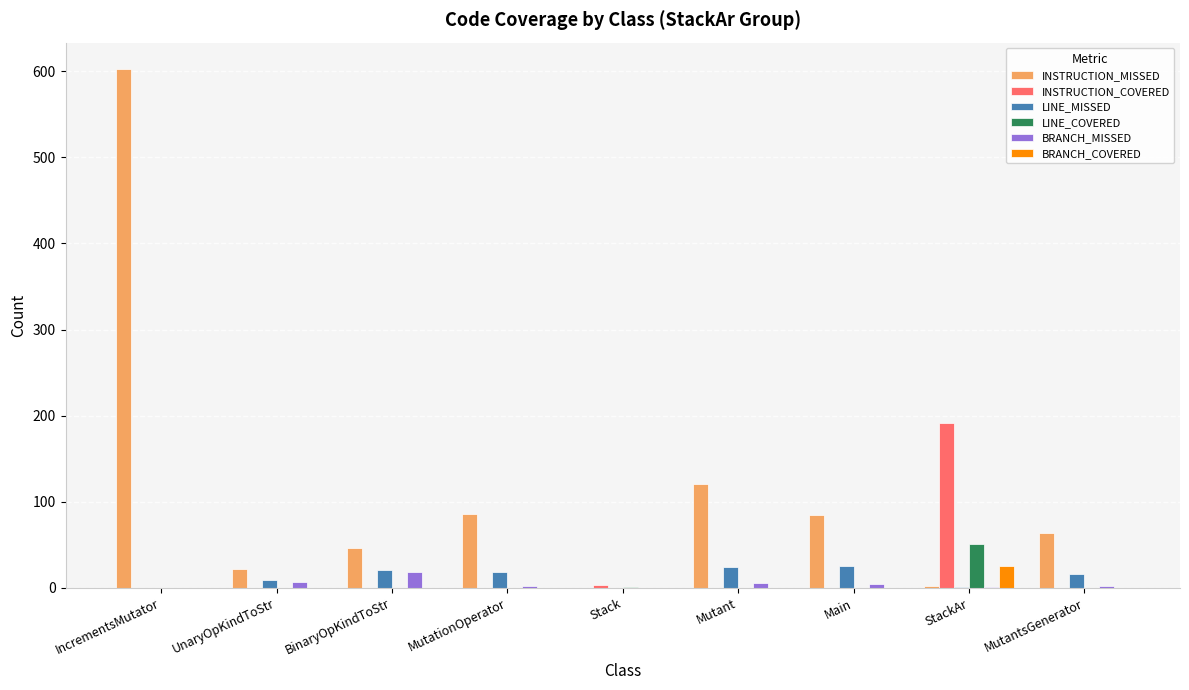

The value of INSTRUCTION_COVERED at MutantsGenerator is 0. True or false?

True